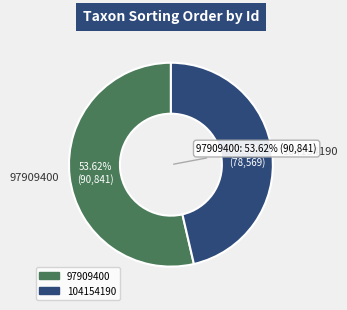

Does 97909400 represent more than half of the total?

Yes